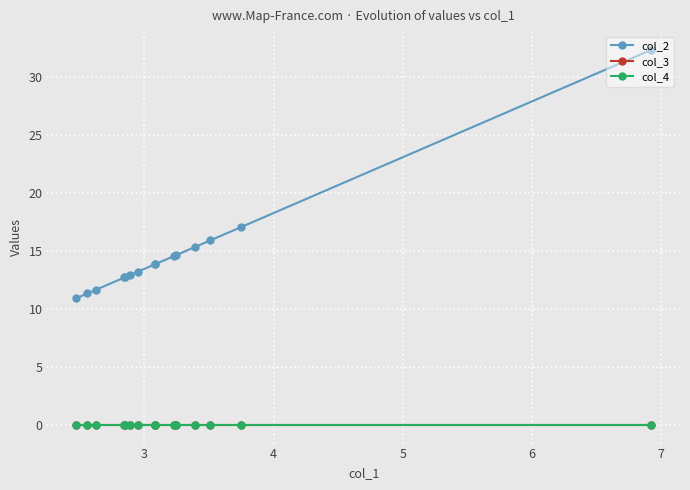

How many lines are shown in the chart?

3